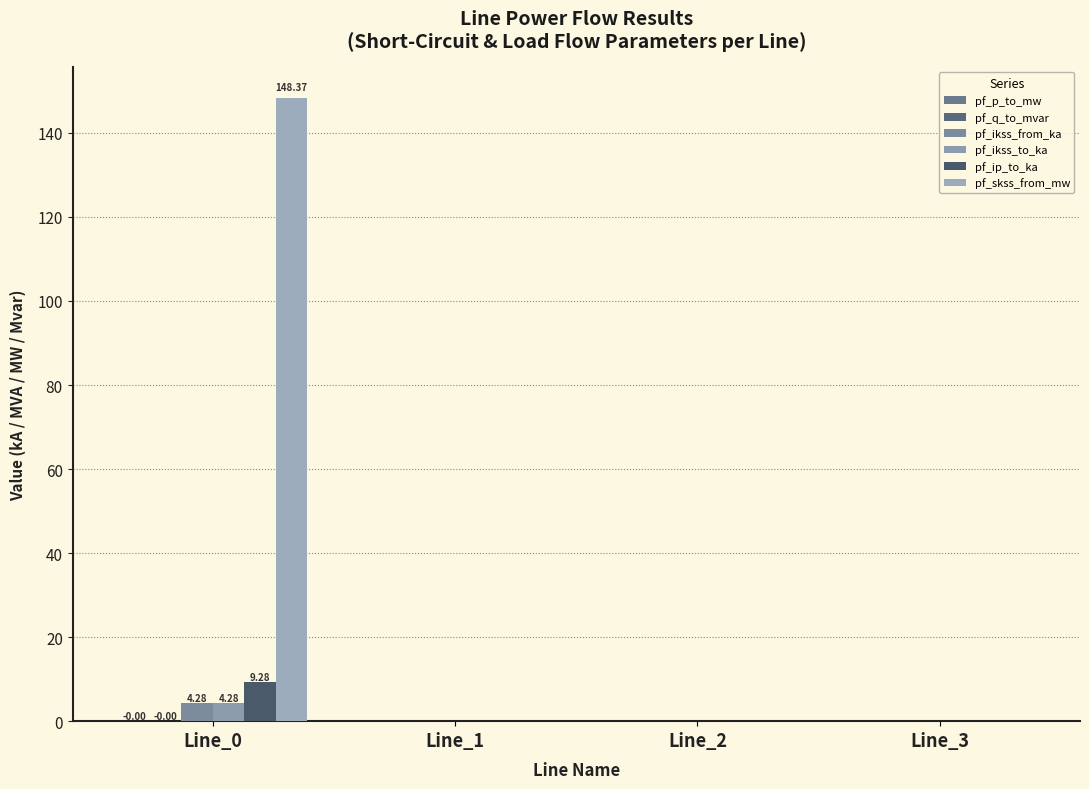

Is the value of pf_ip_to_ka at Line_2 greater than the value of pf_skss_from_mw at Line_2?

No